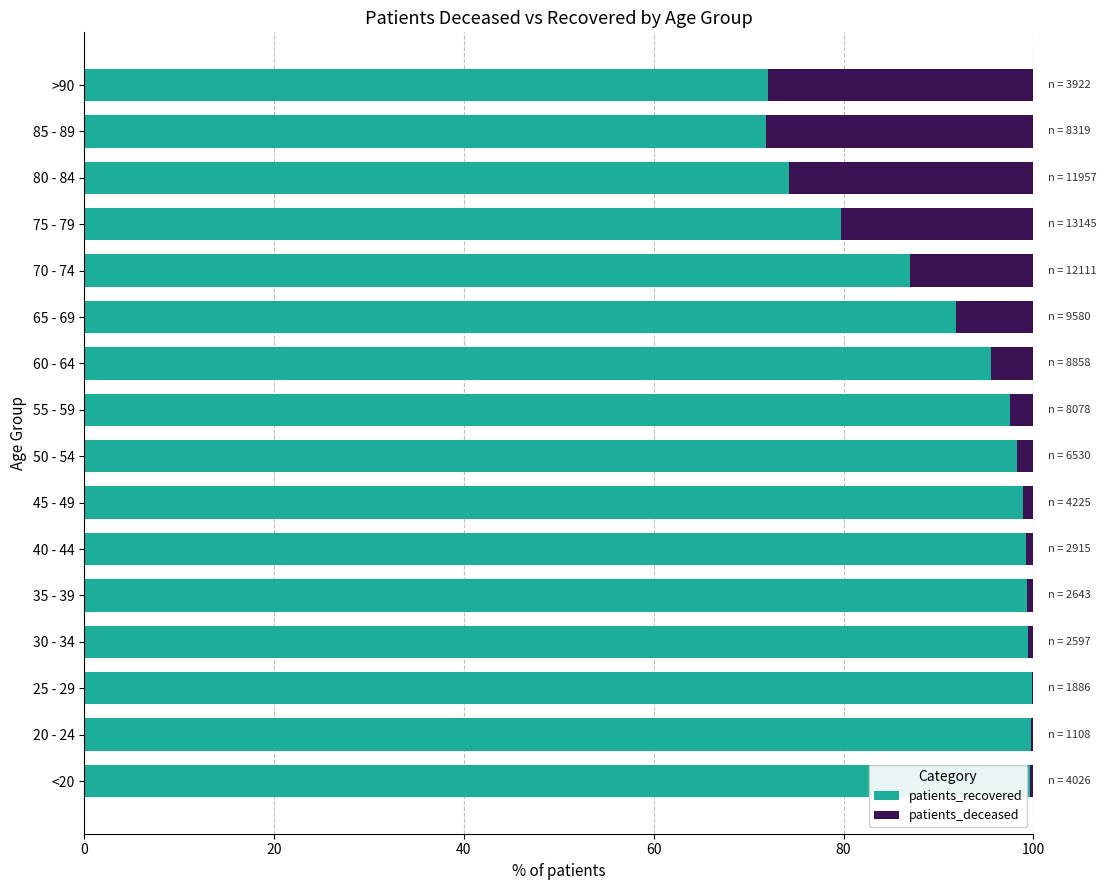

The patients_recovered series shows 57.0 at 60 - 64. True or false?

False